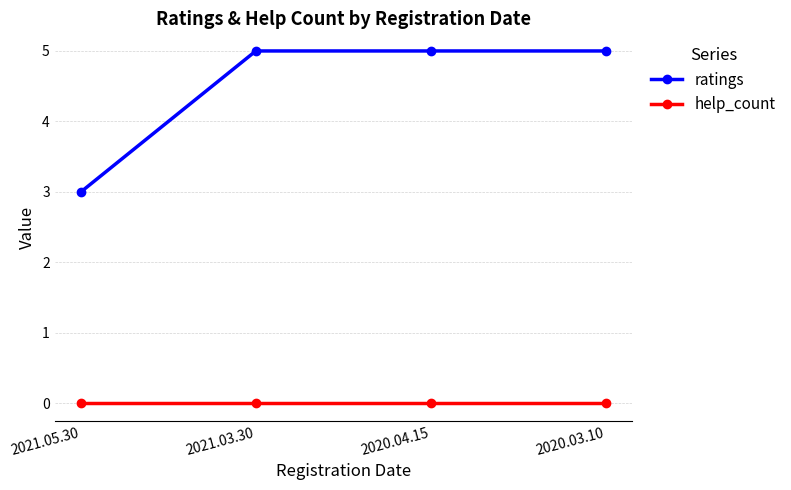

What is the difference between the highest and lowest values at 2021.05.30?

3